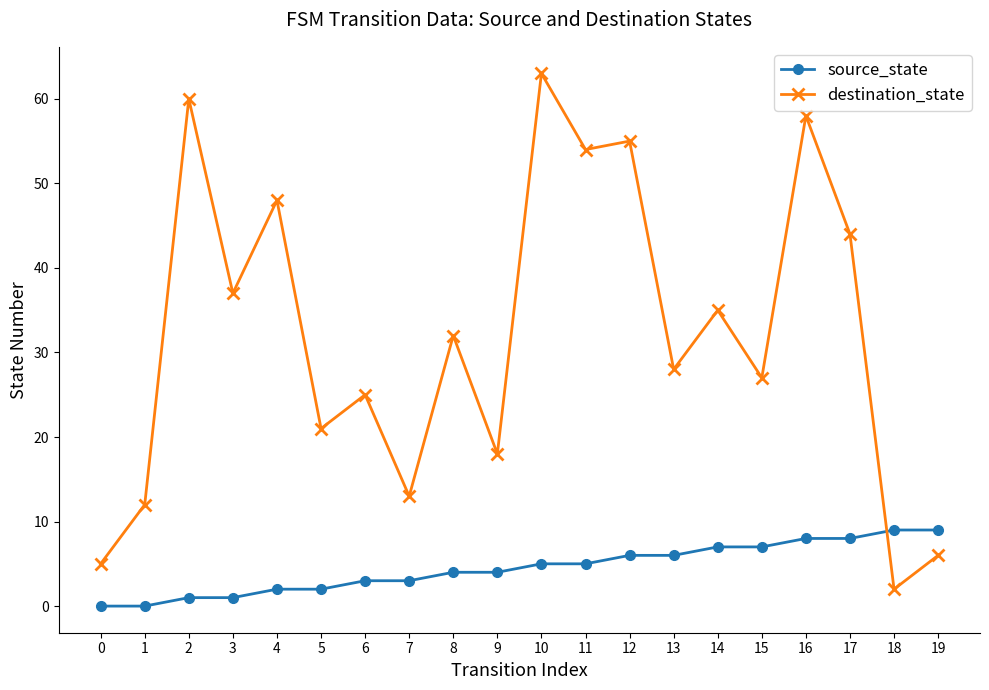

Reading left to right, list all the values displayed in this chart.

source_state: 0	0	1	1	2	2	3	3	4	4	5	5	6	6	7	7	8	8	9	9
destination_state: 5	12	60	37	48	21	25	13	32	18	63	54	55	28	35	27	58	44	2	6